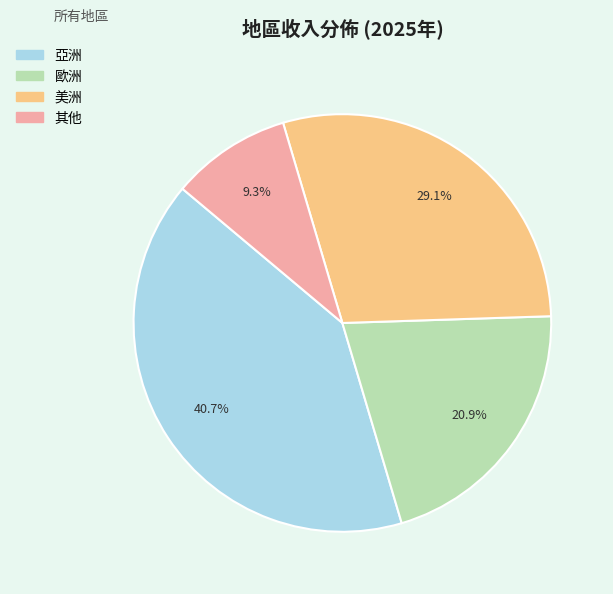

Rank the categories by value from lowest to highest.

其他, 歐洲, 美洲, 亞洲